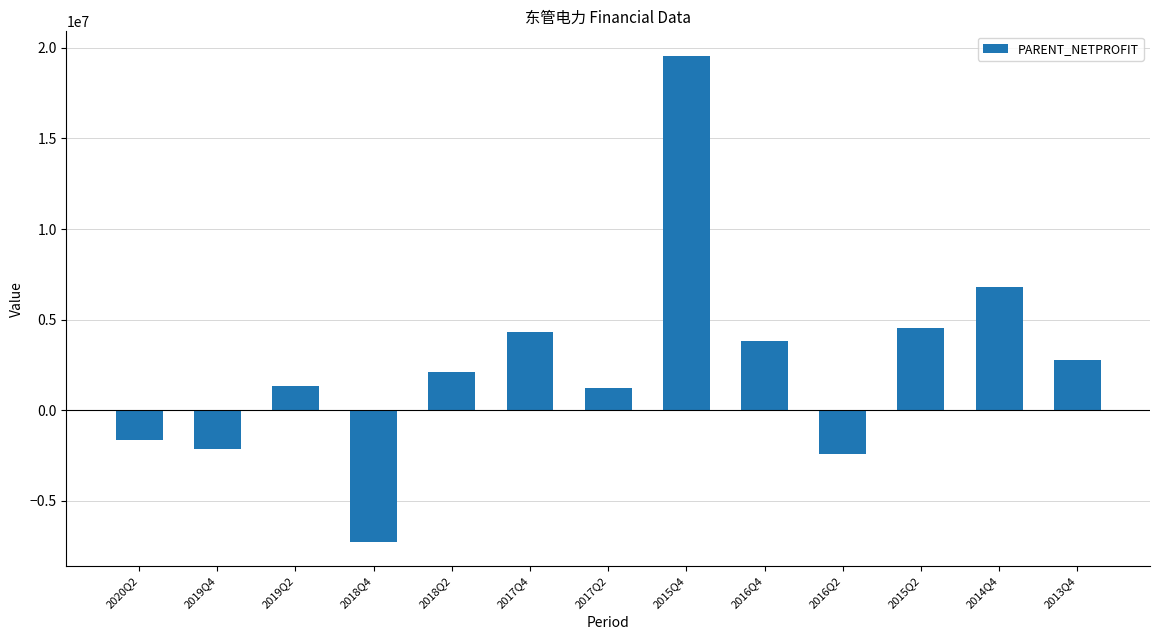

At which category does the chart reach its peak across all series?

2015Q4